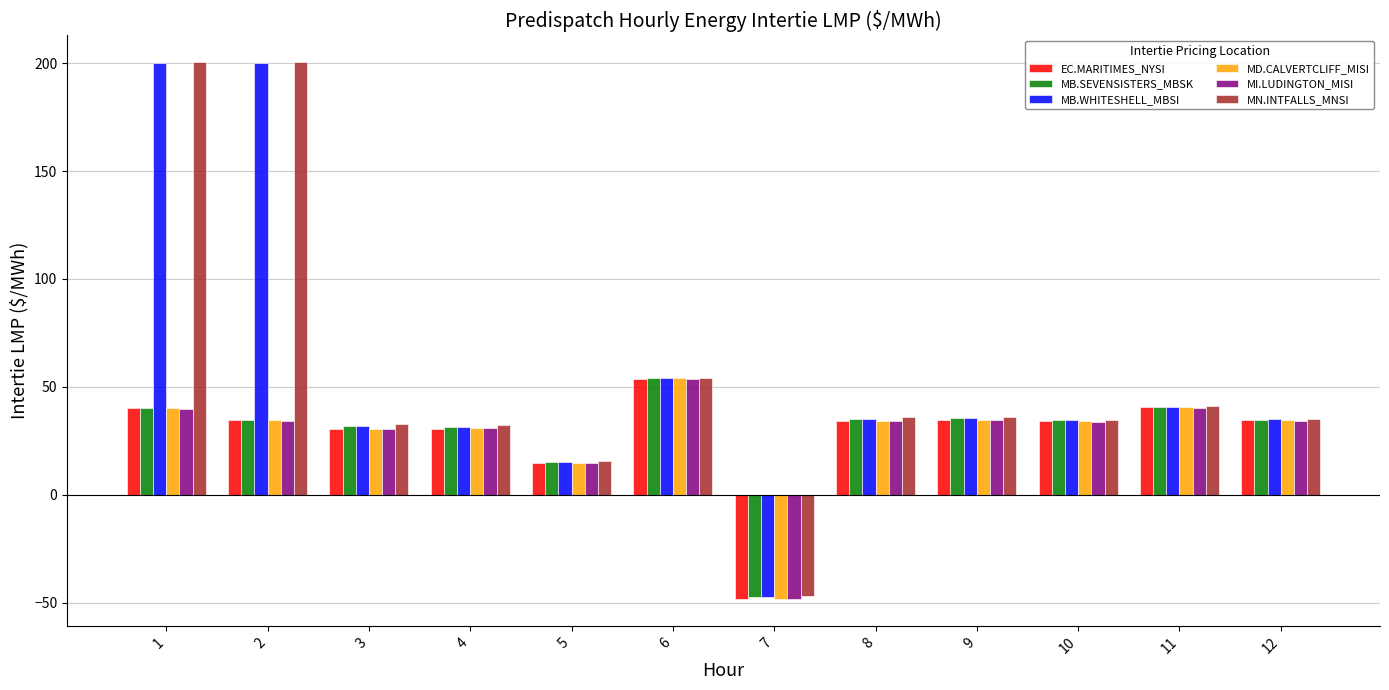

The value of EC.MARITIMES_NYSI at 9 is 34.5. True or false?

True